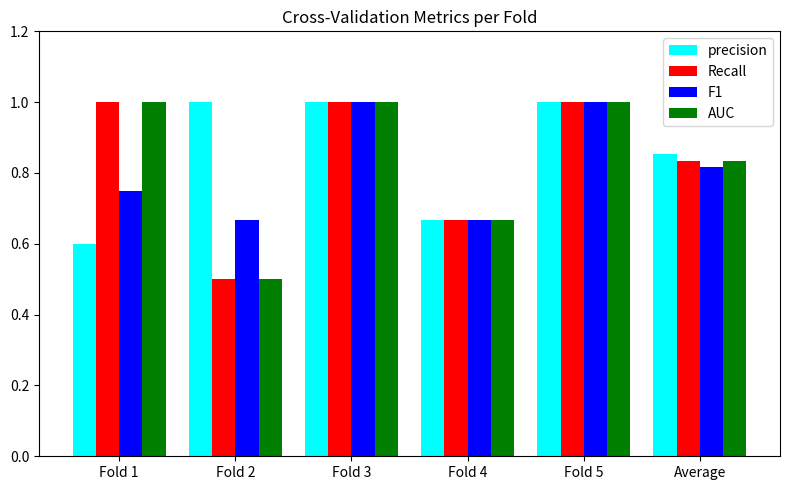

What is the highest value of the F1 series?

1.0